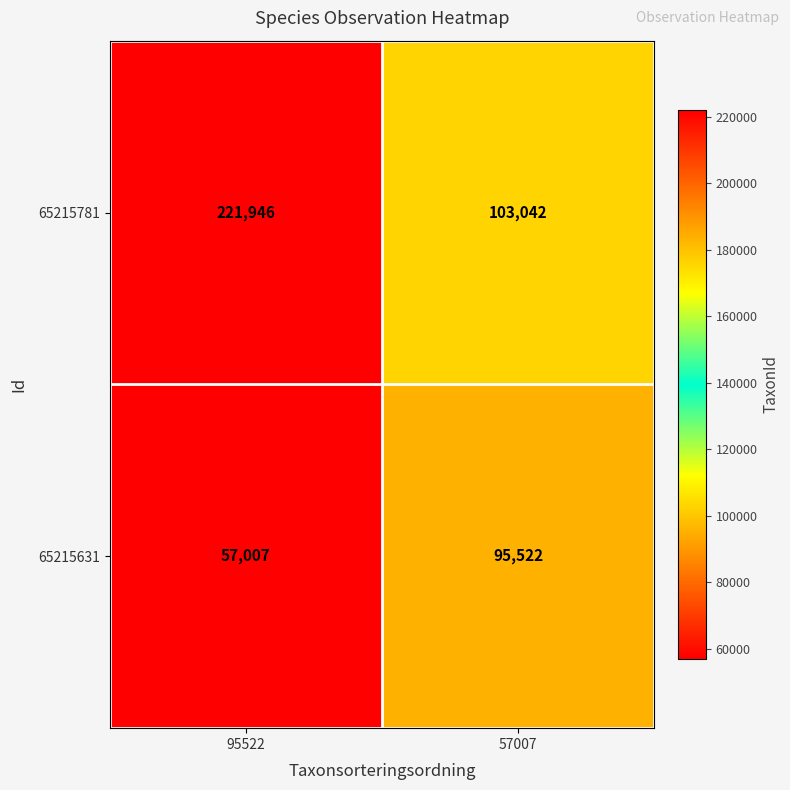

At 57007, list the series in order from smallest to largest.

65215631, 65215781